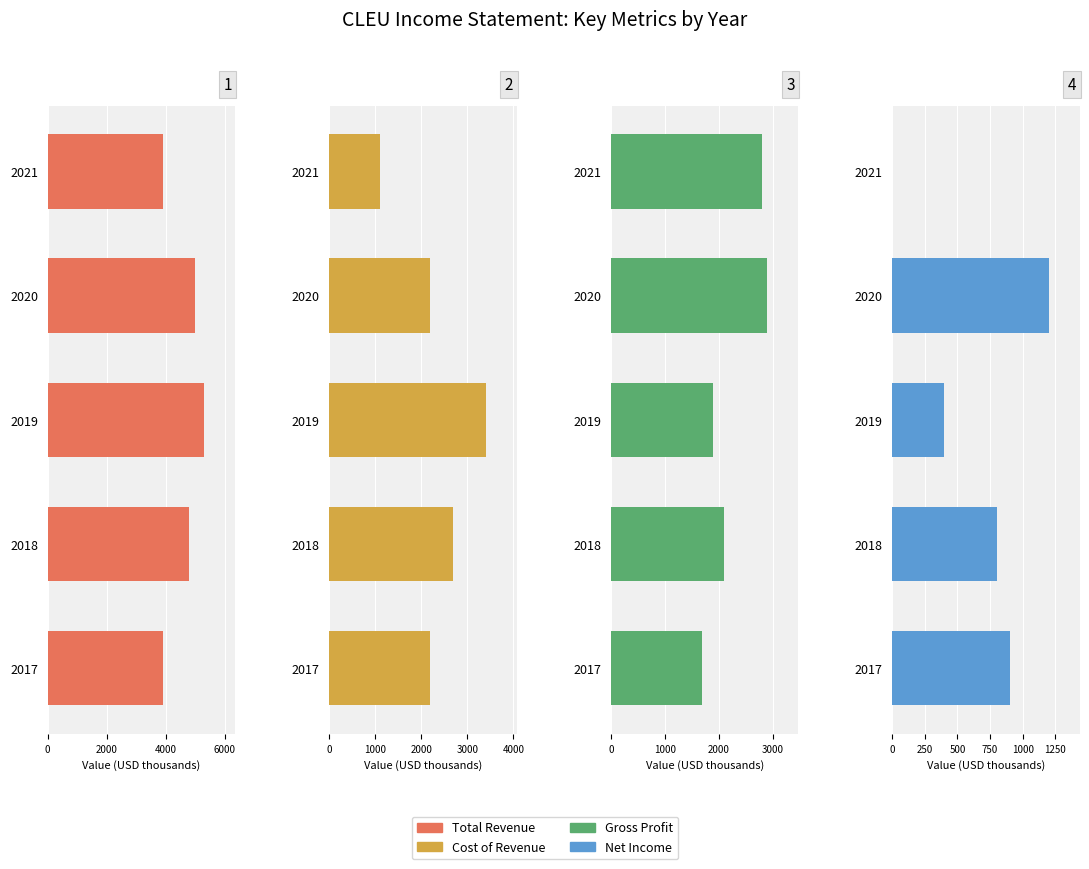

How many data points does each series have?

5